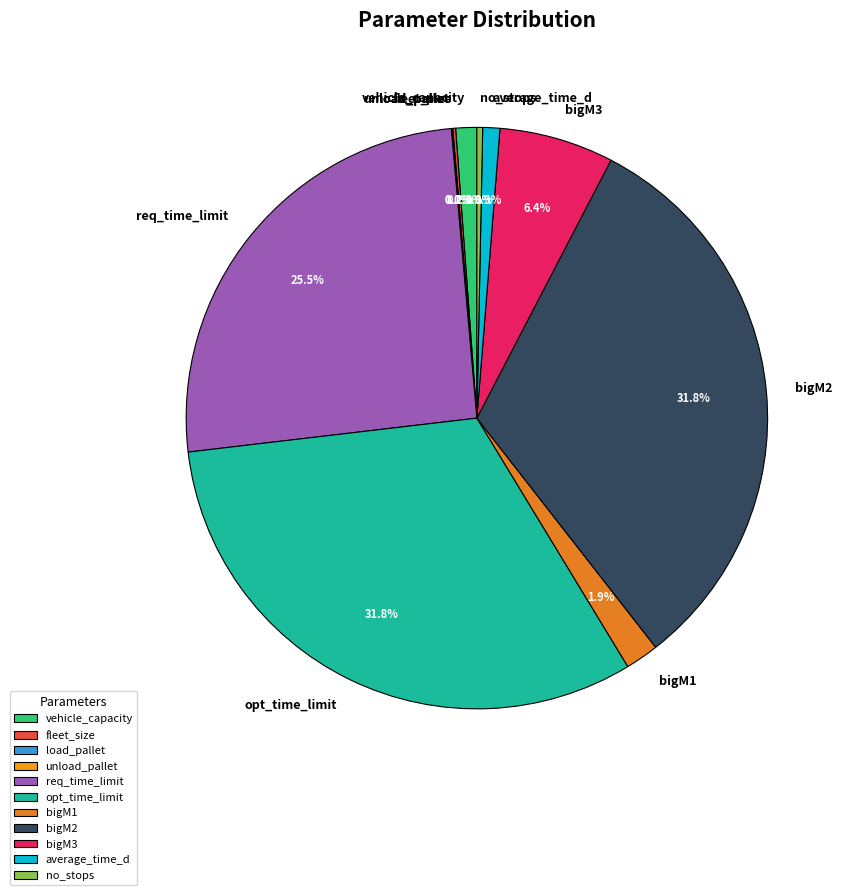

Is bigM2 the majority of the pie?

No